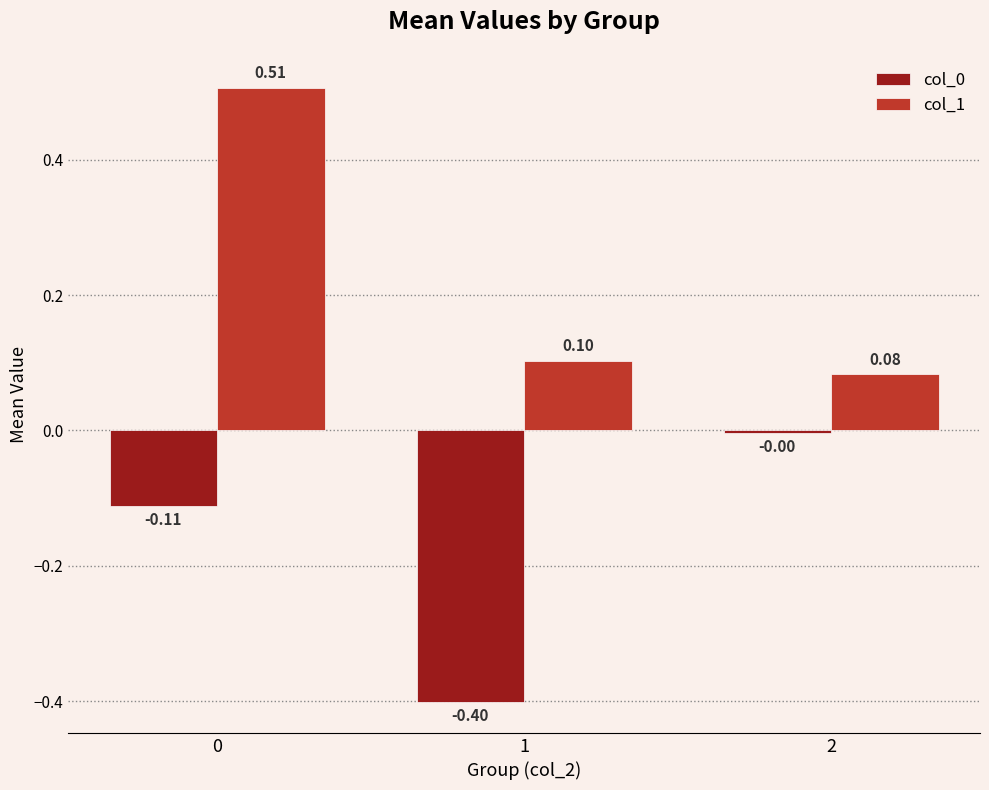

Between 0 and 2, which series saw the biggest shift?

col_1